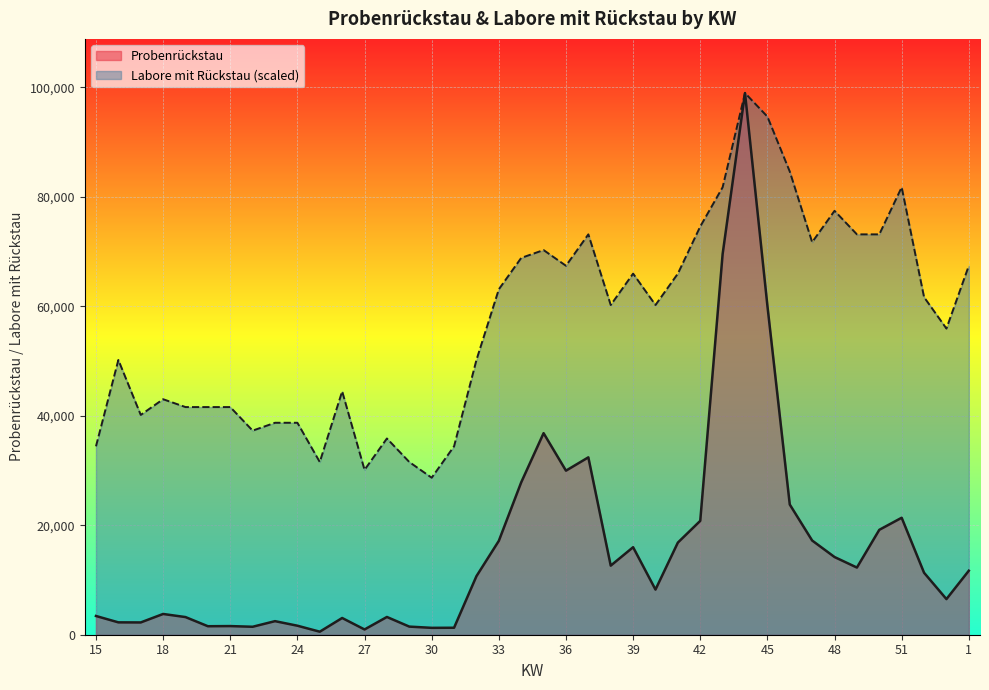

How many series are shown in this chart?

2